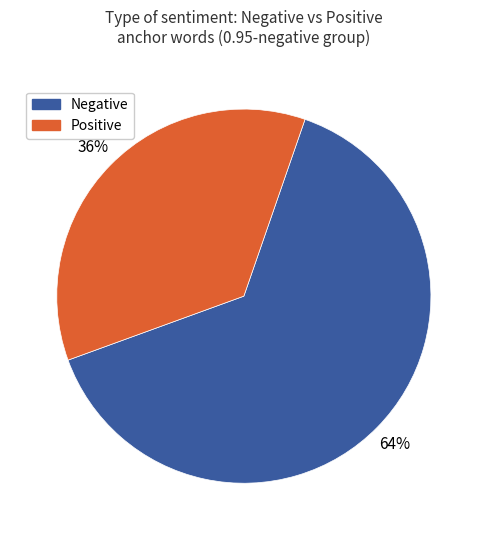

Rank the categories by value from highest to lowest.

Negative, Positive